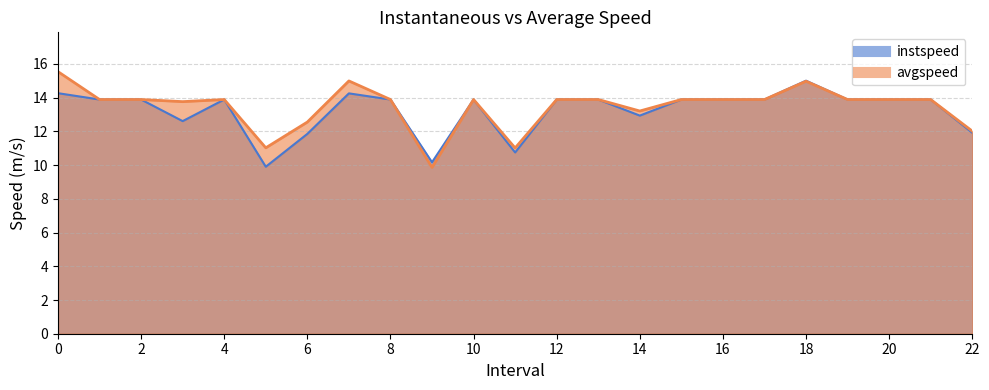

Which series changed the most between 3.0 and 14.0?

avgspeed